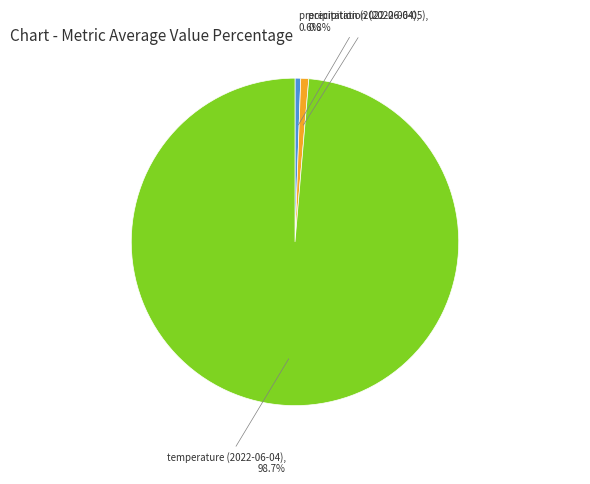

Which has a higher value, temperature (2022-06-04) or precipitation (2022-06-05)?

temperature (2022-06-04)